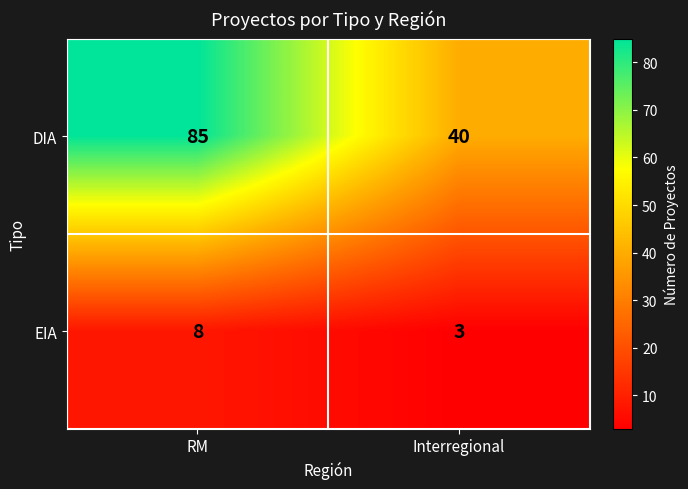

Which category has the lowest value in the DIA series?

Interregional